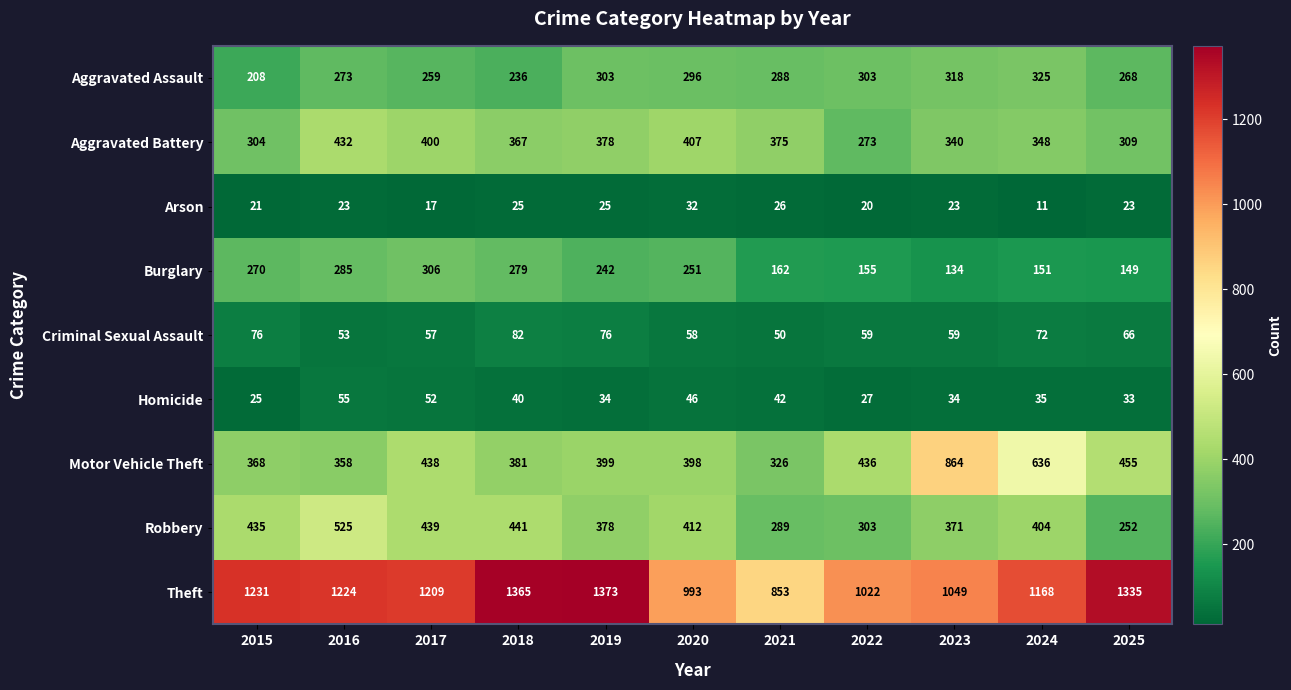

What is the sum of the Theft values at 2023 and 2024?

2217